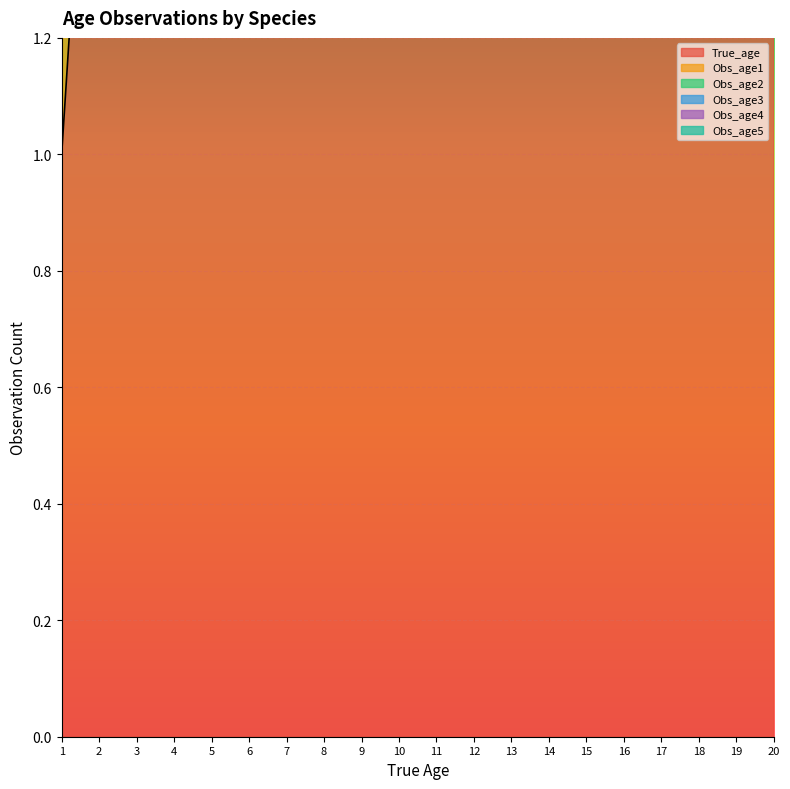

What are all the series names shown in the legend?

True_age, Obs_age1, Obs_age2, Obs_age3, Obs_age4, Obs_age5